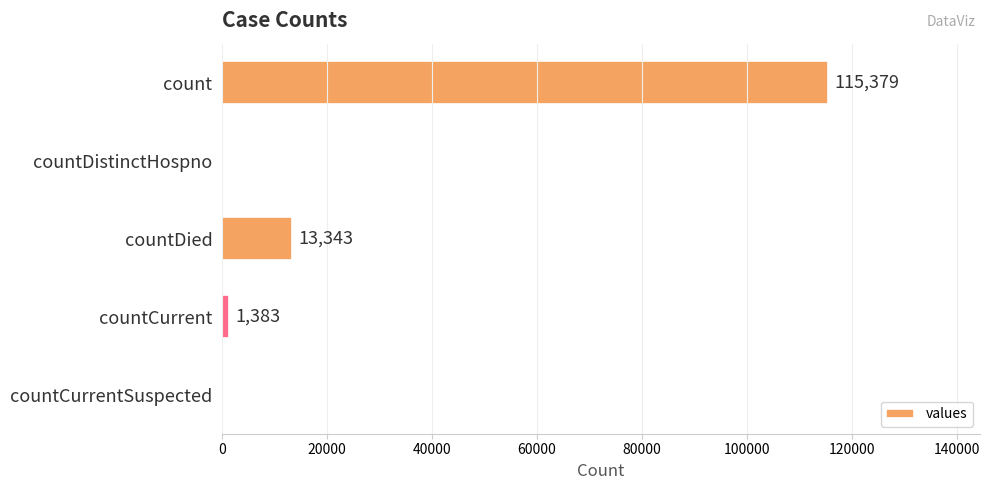

Between countCurrent and countCurrentSuspected, which is larger?

countCurrent